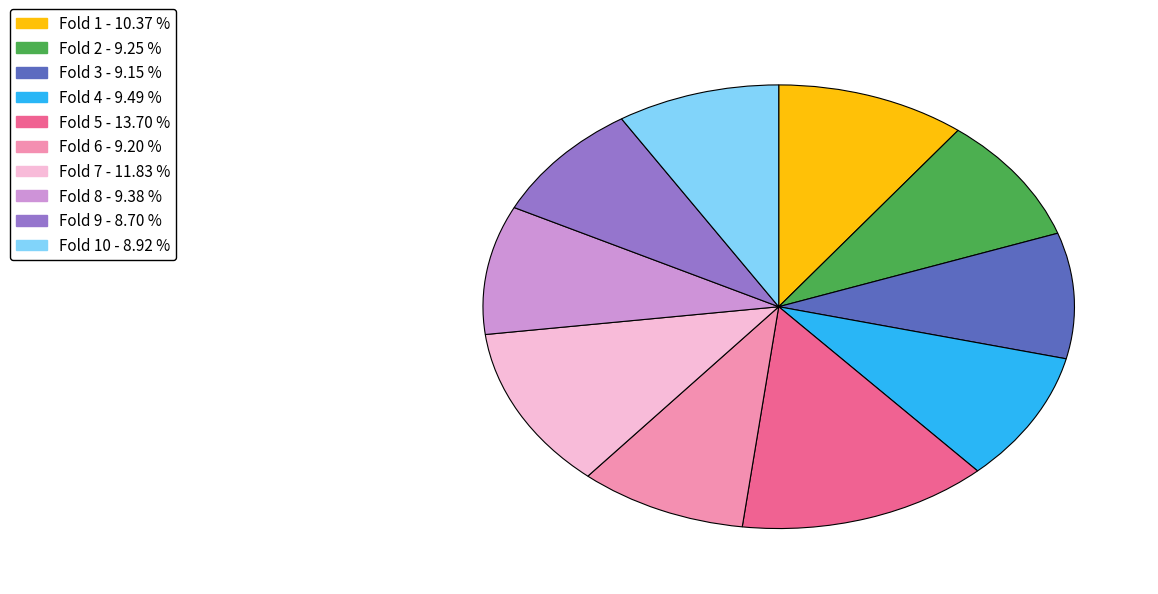

Is there a majority slice in this chart?

No